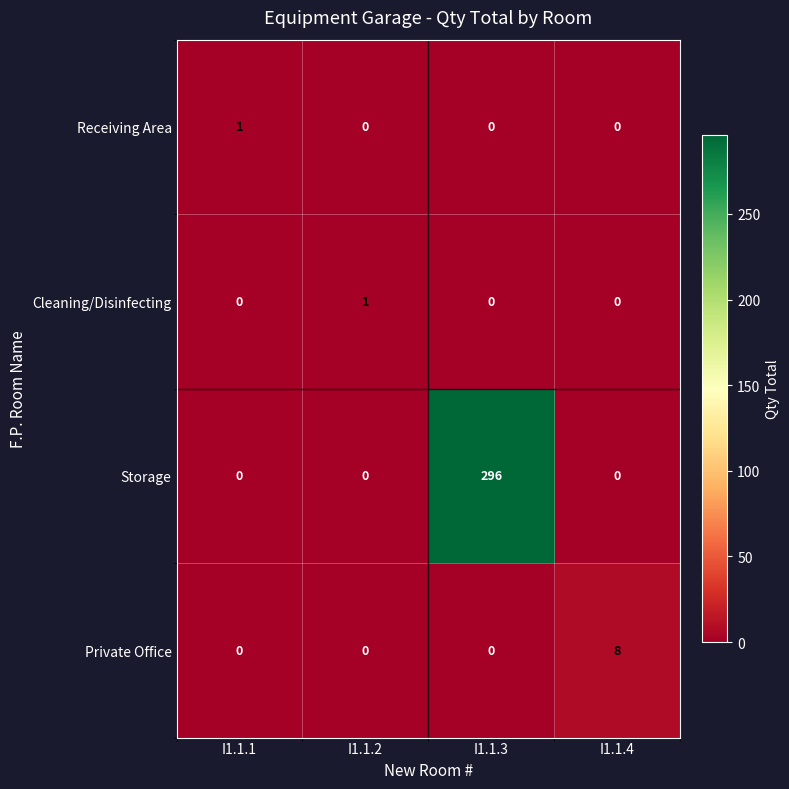

Reading left to right, list all the values displayed in this chart.

Receiving Area: I1.1.1=1	I1.1.2=0	I1.1.3=0	I1.1.4=0
Cleaning/Disinfecting: I1.1.1=0	I1.1.2=1	I1.1.3=0	I1.1.4=0
Storage: I1.1.1=0	I1.1.2=0	I1.1.3=296	I1.1.4=0
Private Office: I1.1.1=0	I1.1.2=0	I1.1.3=0	I1.1.4=8